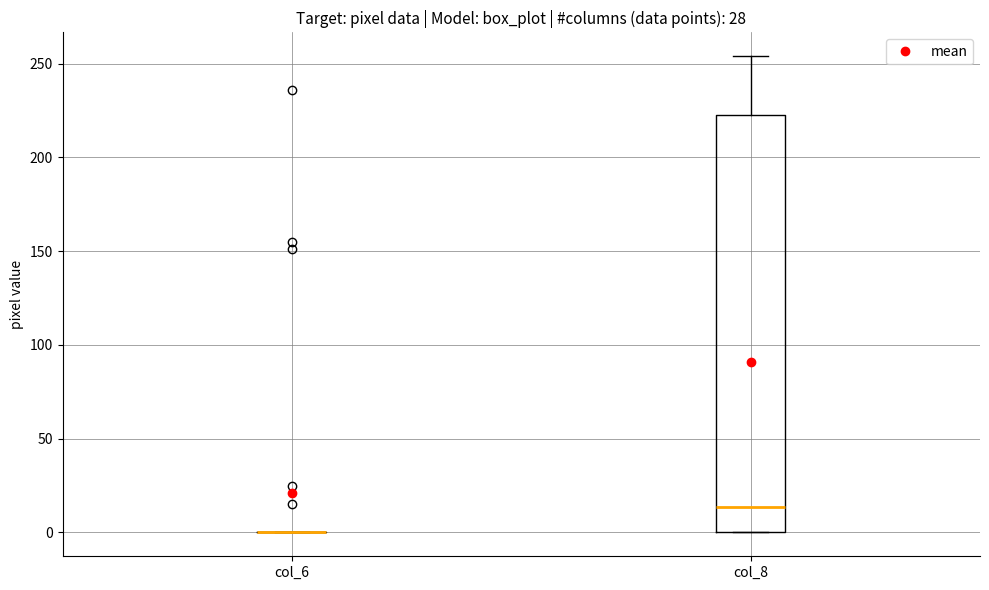

Reading left to right, transcribe this box plot: for each box, give where its median line is, the range the box spans, and where its two whiskers end, as read against the y-axis. The values are not printed on the chart, so give them approximately, as read against the axis.

col_6: box collapsed to a line at 0, whiskers 0 to 0
col_8: median 15, box 0 to 225, whiskers 0 to 255